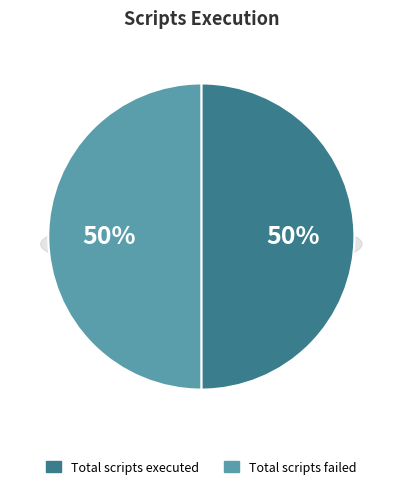

Does any single category account for the majority?

No